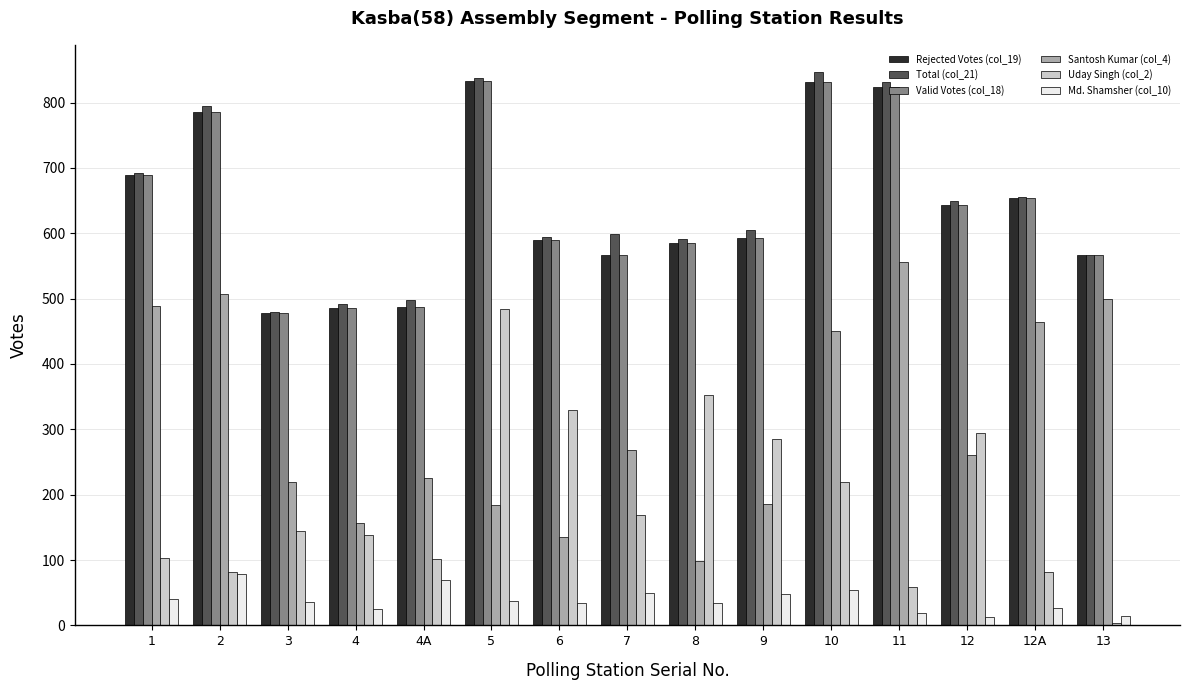

What are all the series names shown in the legend?

Rejected Votes (col_19), Total (col_21), Valid Votes (col_18), Santosh Kumar (col_4), Uday Singh (col_2), Md. Shamsher (col_10)